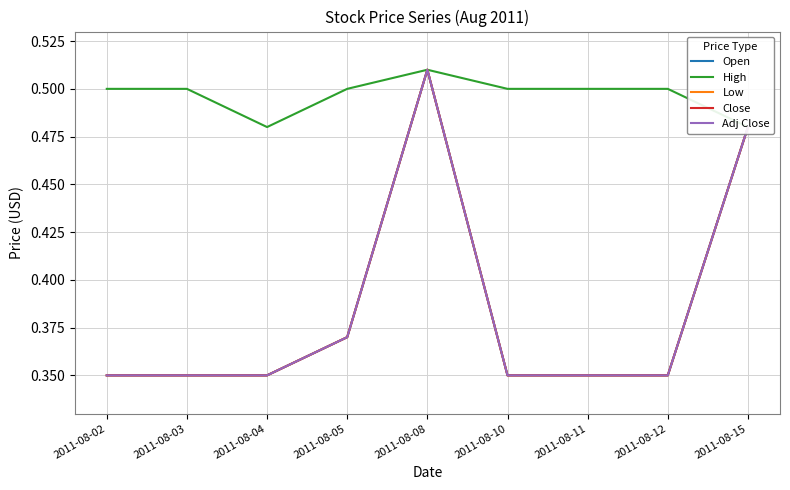

What is the total value across all series at 2011-08-12?

1.9